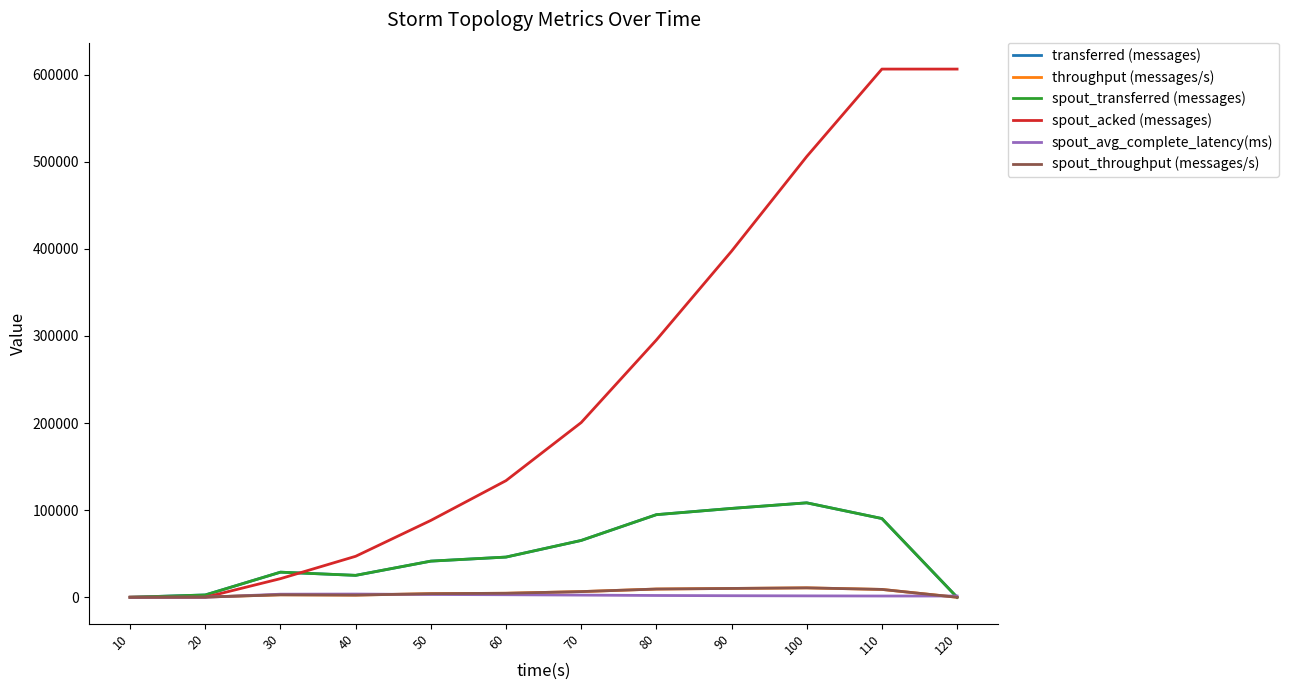

Is this an area chart (filled region under the line)?

No